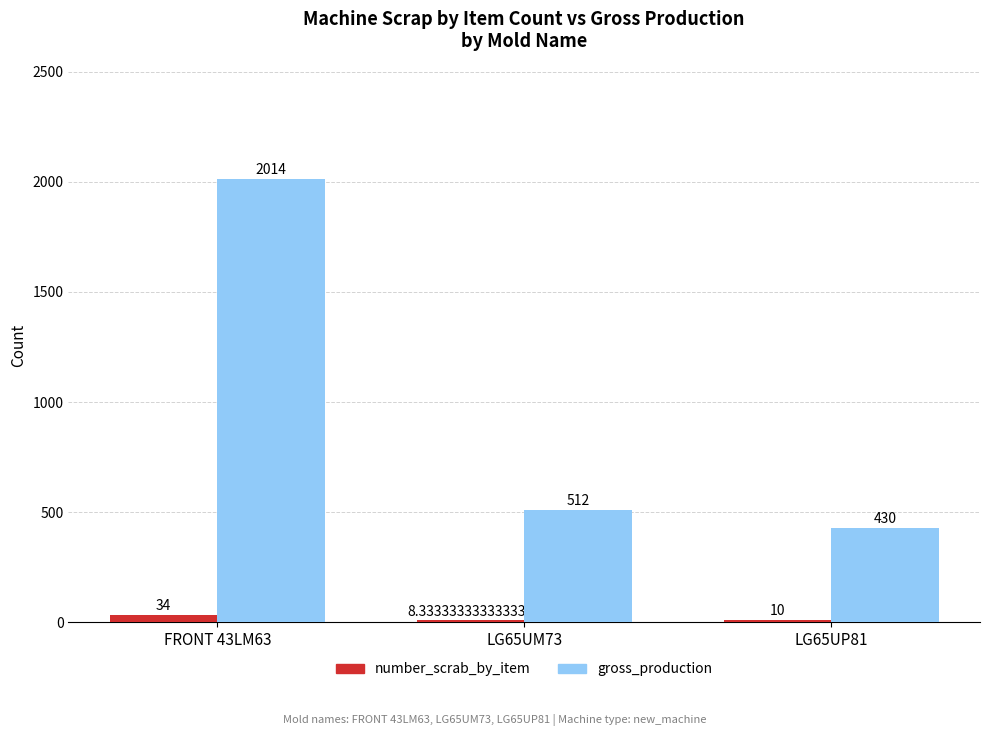

How many series are shown in this chart?

2